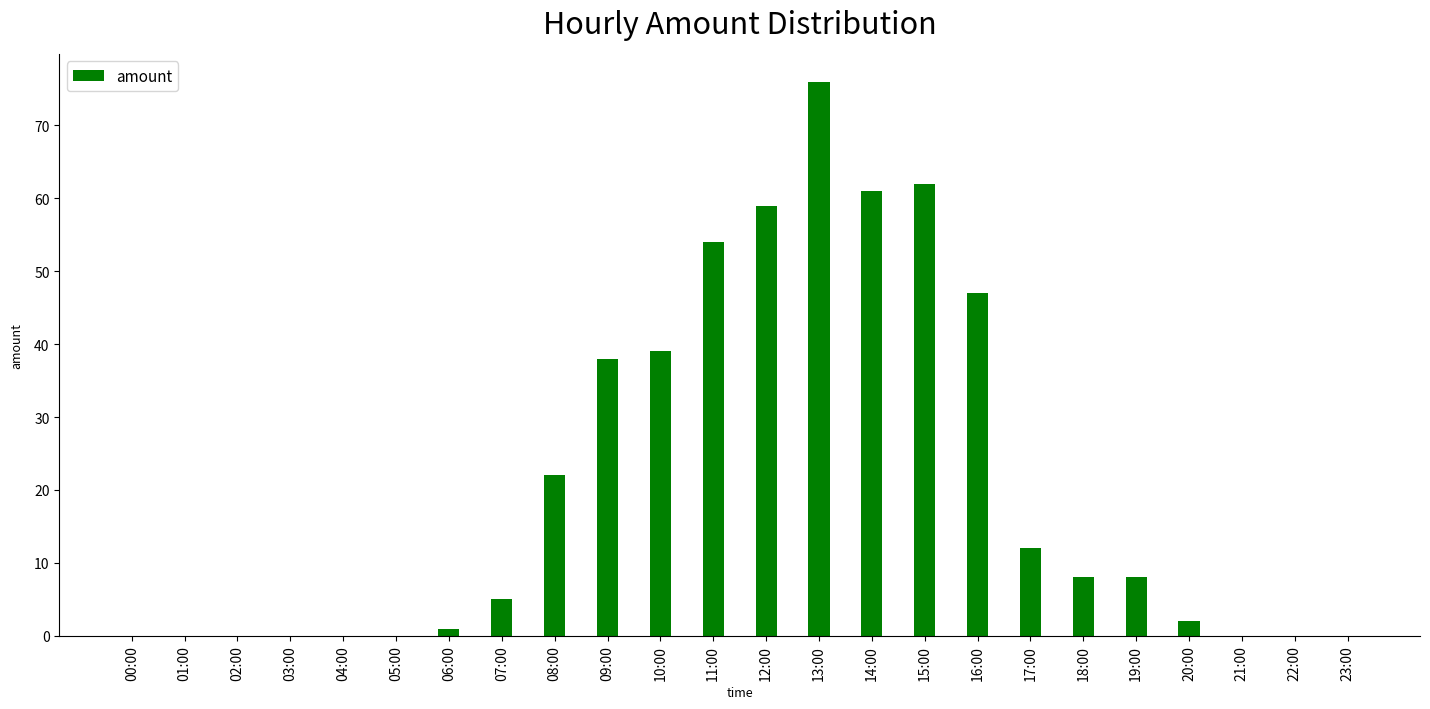

The value at 22:00 is -26. True or false?

False